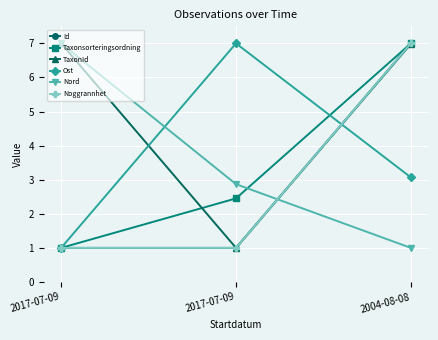

List the labels in order of Ost value, largest first.

2017-07-09, 2004-08-08, 2017-07-09